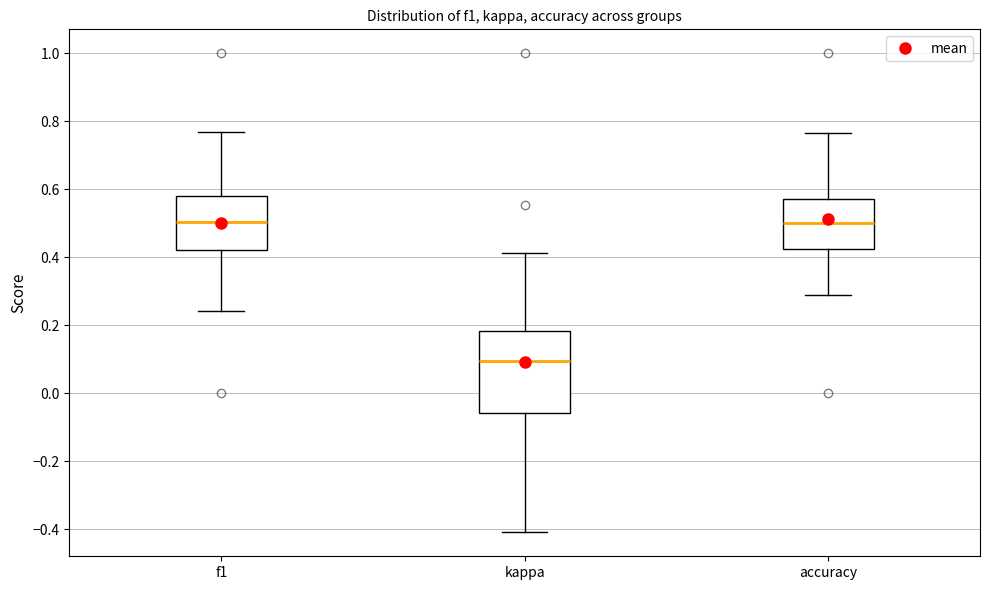

Reading left to right, transcribe this box plot: for each box, give where its median line is, the range the box spans, and where its two whiskers end, as read against the y-axis. The values are not printed on the chart, so give them approximately, as read against the axis.

f1: median 0.50, box 0.42 to 0.58, whiskers 0.24 to 0.76
kappa: median 0.10, box -0.06 to 0.18, whiskers -0.40 to 0.42
accuracy: median 0.50, box 0.42 to 0.58, whiskers 0.30 to 0.76